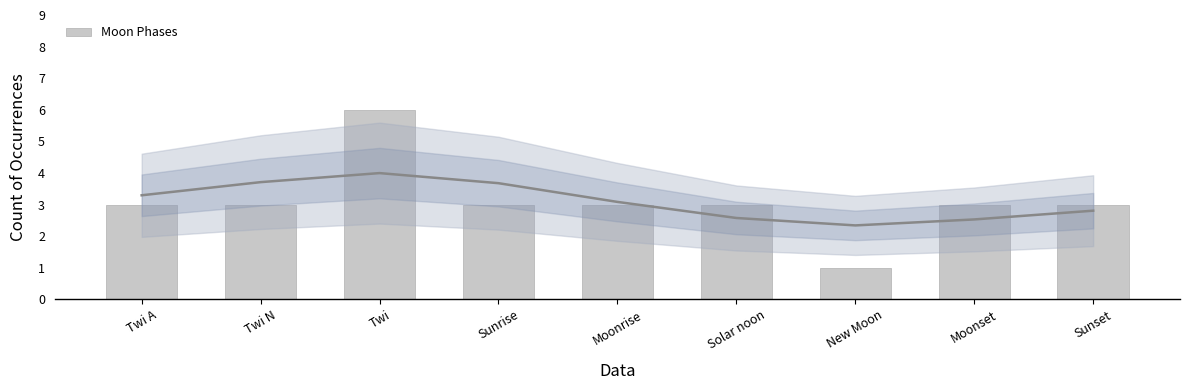

Is it true that the value at Sunset is 3?

True